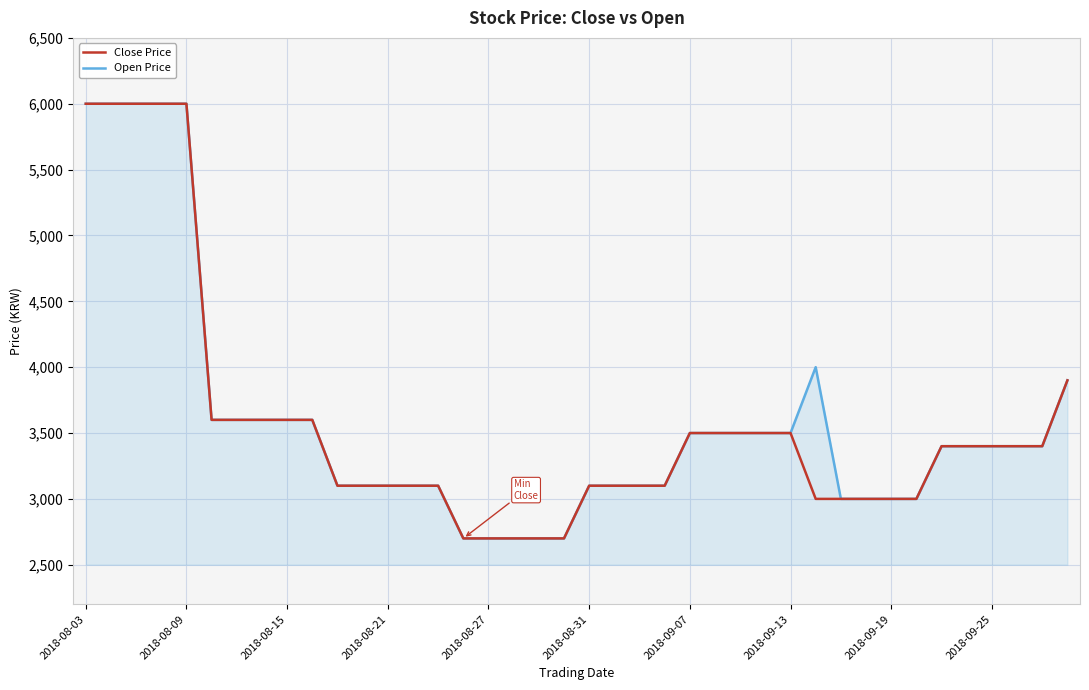

What is the minimum value shown in the chart?

2700